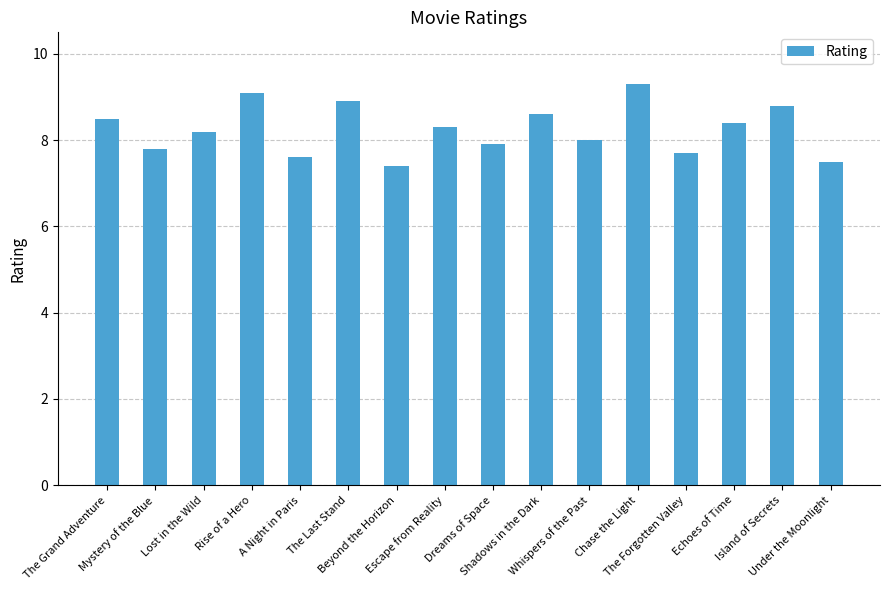

List the labels in order of value, largest first.

Chase the Light, Rise of a Hero, The Last Stand, Island of Secrets, Shadows in the Dark, The Grand Adventure, Echoes of Time, Escape from Reality, Lost in the Wild, Whispers of the Past, Dreams of Space, Mystery of the Blue, The Forgotten Valley, A Night in Paris, Under the Moonlight, Beyond the Horizon